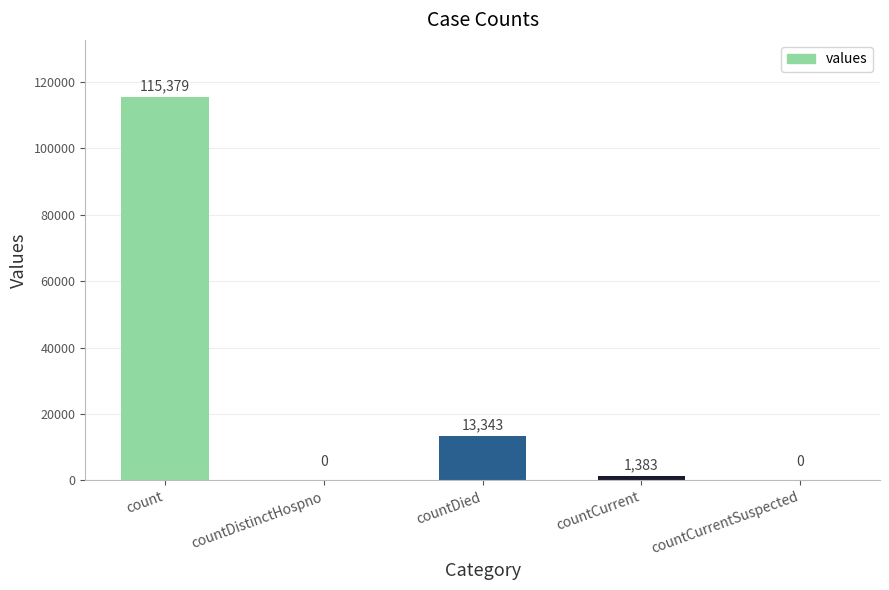

Is it true that the value at countDied is 13343?

True